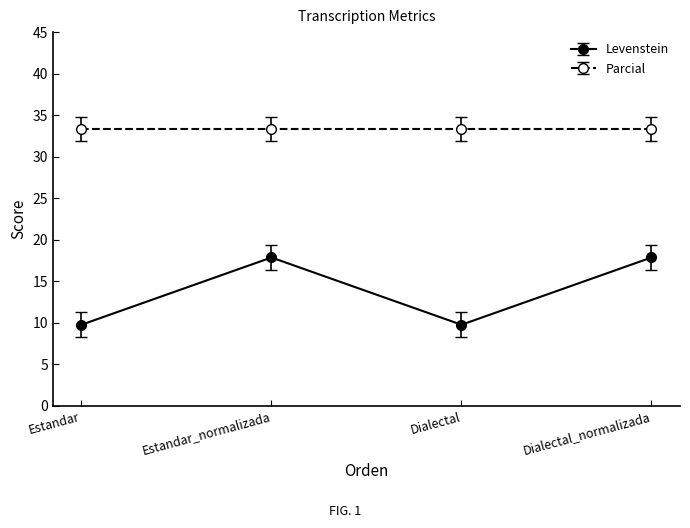

Reading left to right, list all the values displayed in this chart.

Levenstein: 9.8	17.9	9.8	17.9
Parcial: 33.3	33.3	33.3	33.3